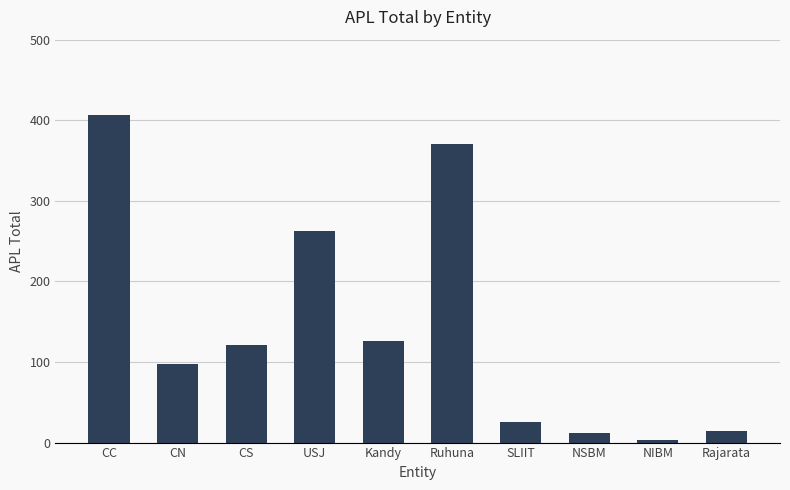

What is the difference between the values at CC and NIBM?

403